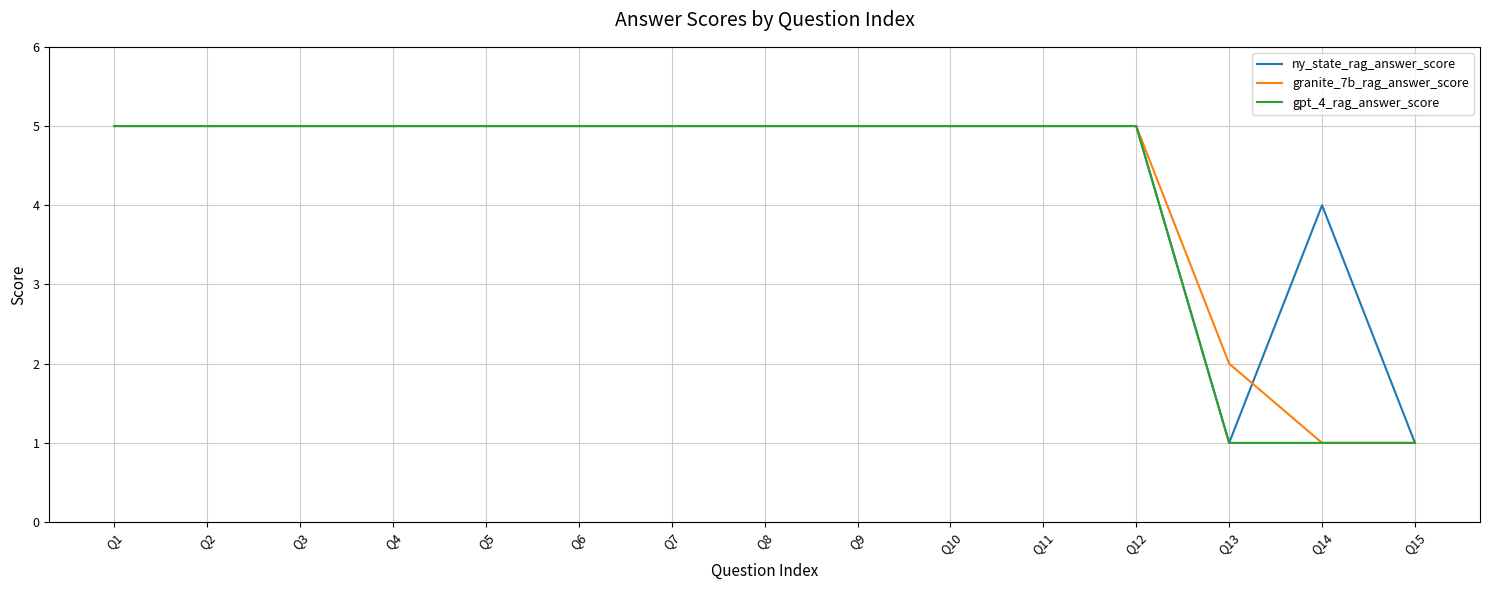

True or false: gpt_4_rag_answer_score has a value of 9 at Q1.

False